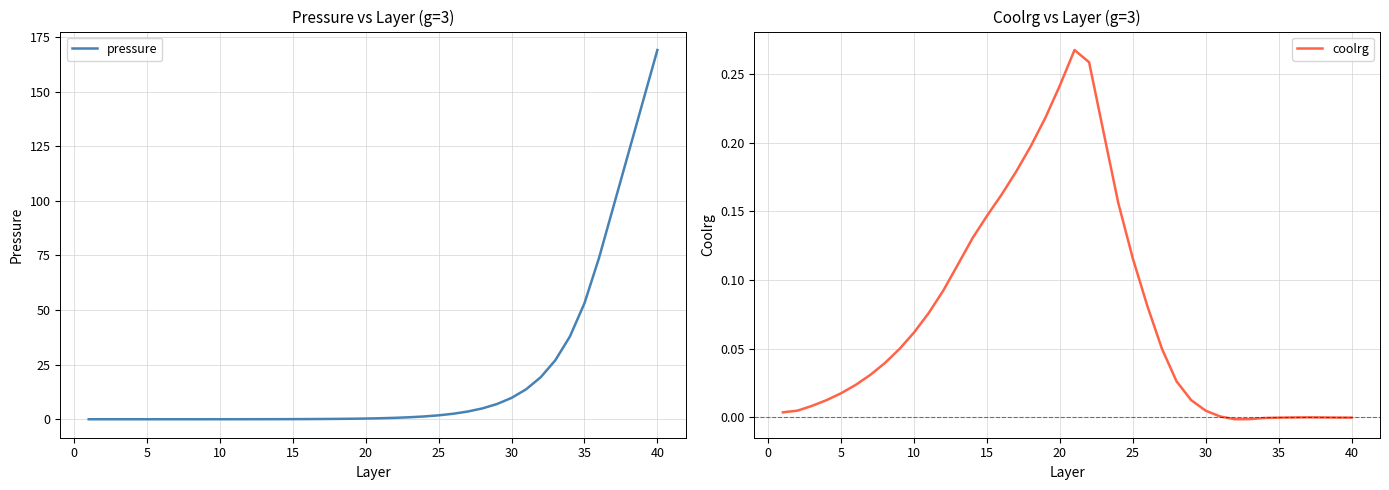

What is the maximum value for pressure?

169.0